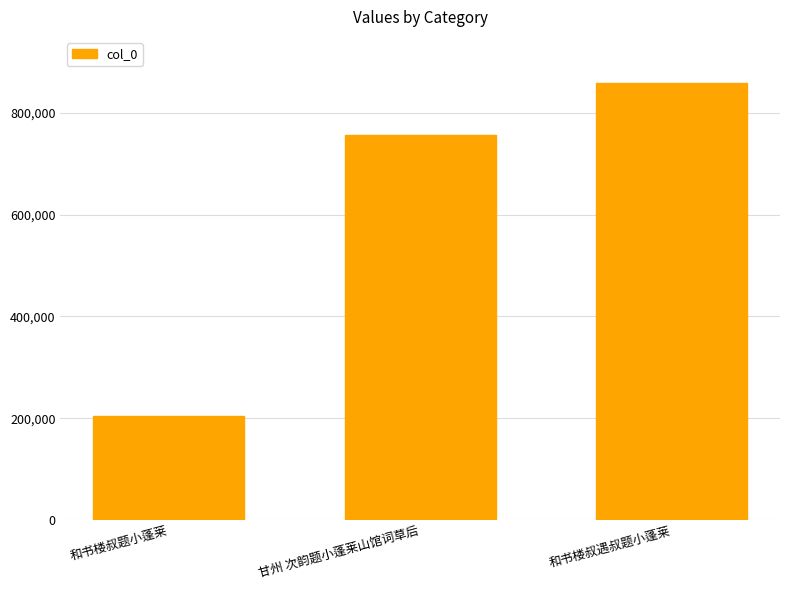

What is the sum of the values at 和书楼叔遇叔题小蓬莱 and 和书楼叔题小蓬莱?

1063974